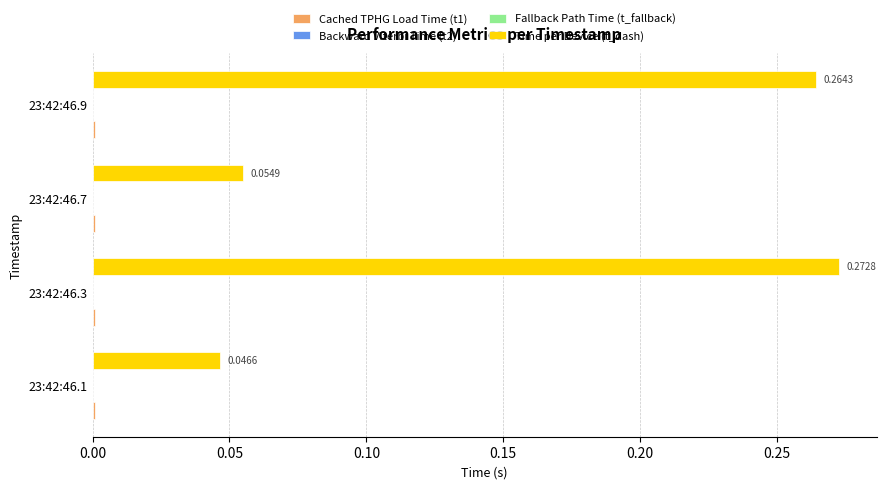

Which series has the largest total across all categories?

Time per Device (t_dash)